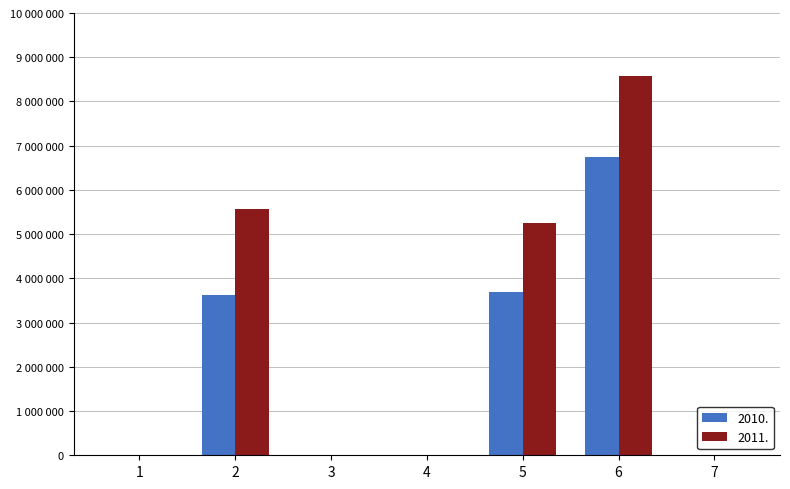

Which series has the largest range (max minus min)?

2011.